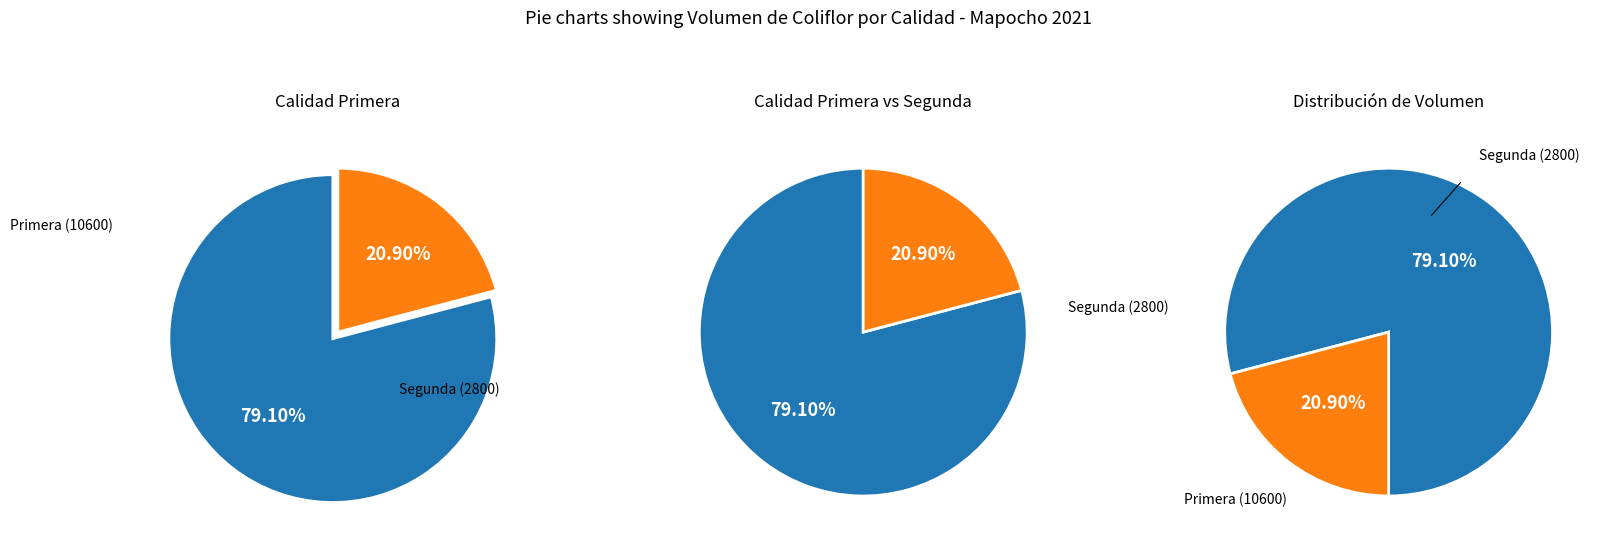

Which slice is the largest?

Primera